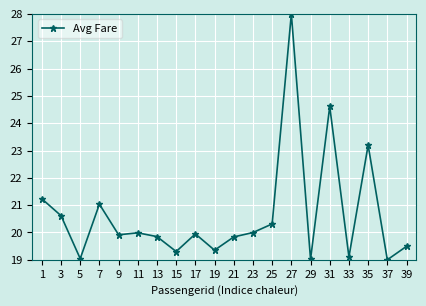

Which label corresponds to the largest value in the chart?

27